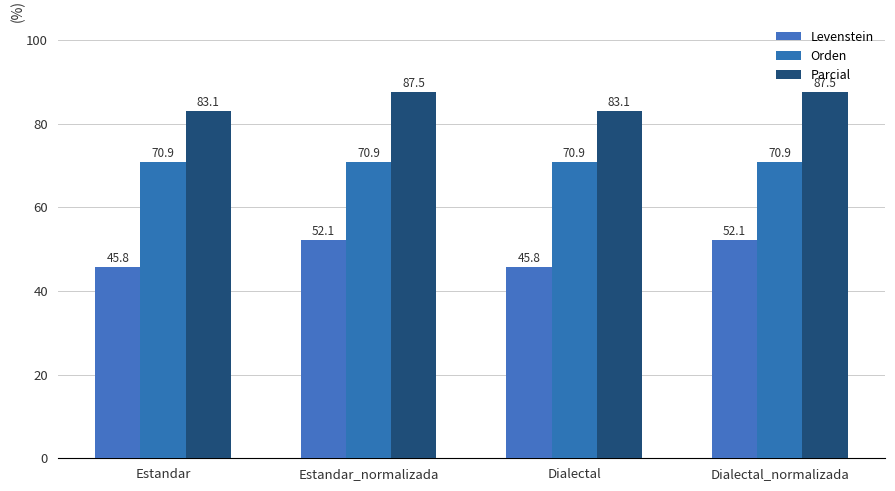

Reading left to right, transcribe all the data shown in this chart.

Levenstein: Estandar=45.8	Estandar_normalizada=52.1	Dialectal=45.8	Dialectal_normalizada=52.1
Orden: Estandar=70.9	Estandar_normalizada=70.9	Dialectal=70.9	Dialectal_normalizada=70.9
Parcial: Estandar=83.1	Estandar_normalizada=87.5	Dialectal=83.1	Dialectal_normalizada=87.5